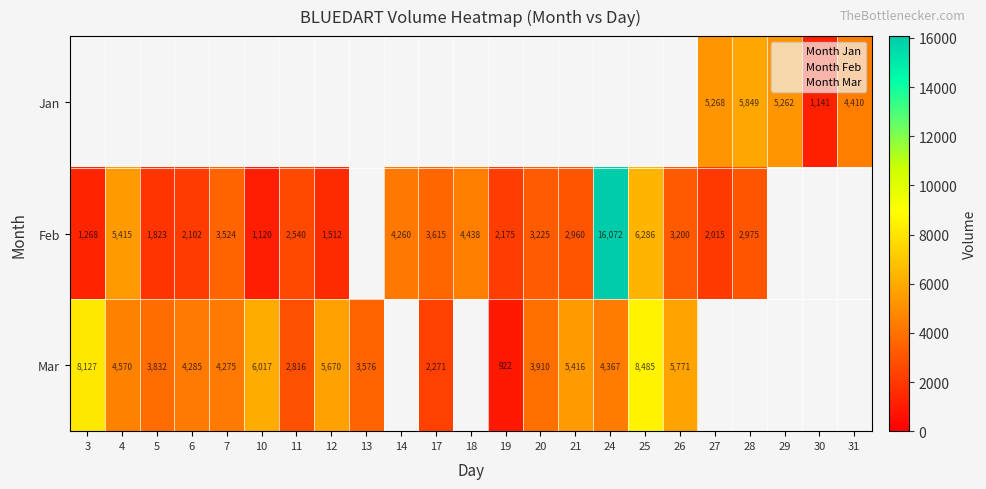

Which series has the widest spread of values?

Feb